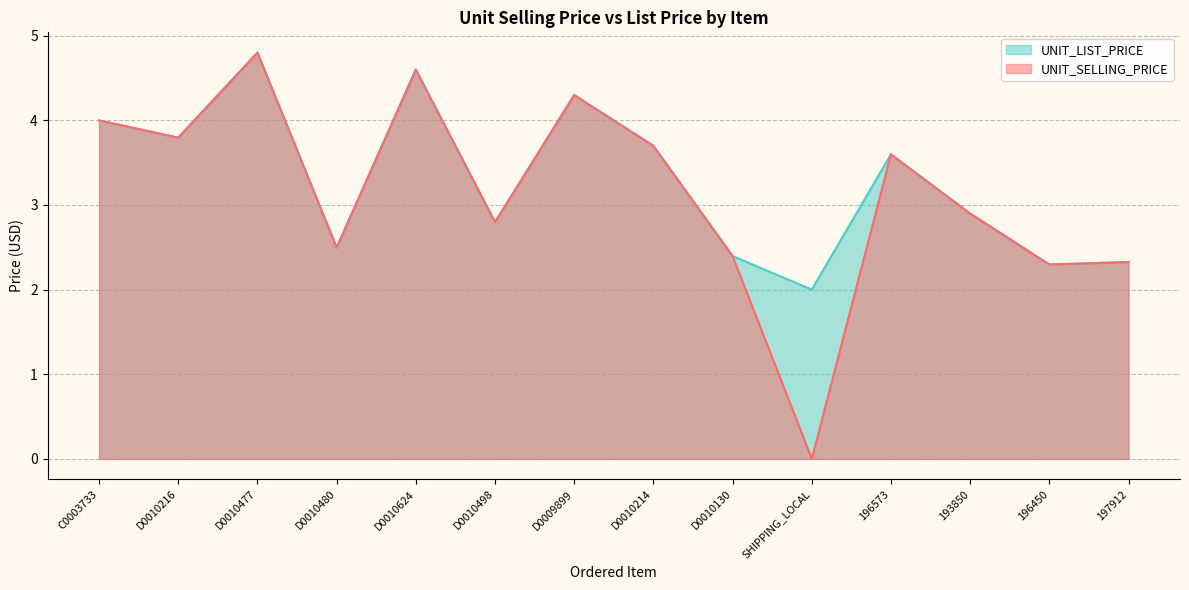

What is the difference between the maximum and minimum values in the UNIT_SELLING_PRICE series?

4.8